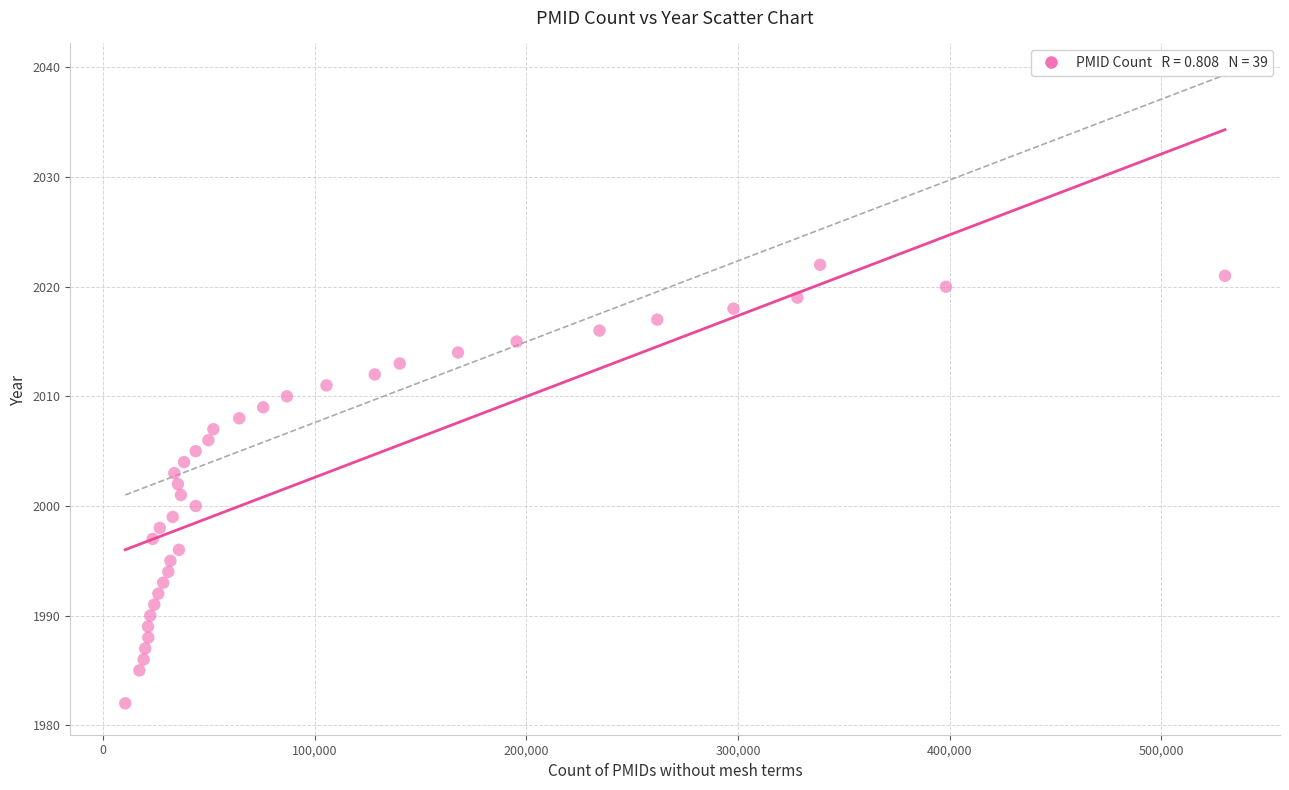

What is the range of Y values (max minus min)?

40